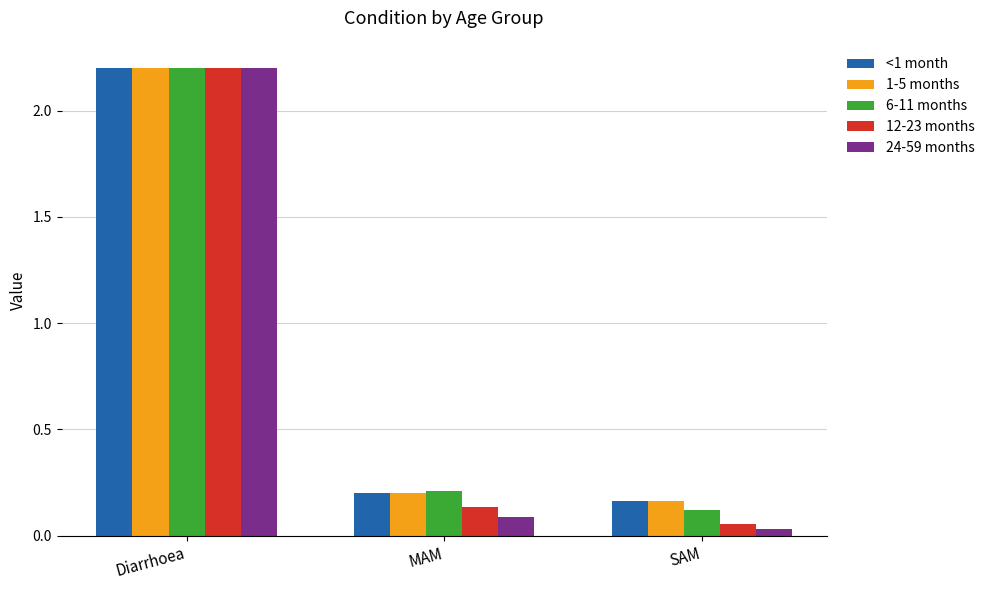

Is it true that 12-23 months equals 0.1 at SAM?

True